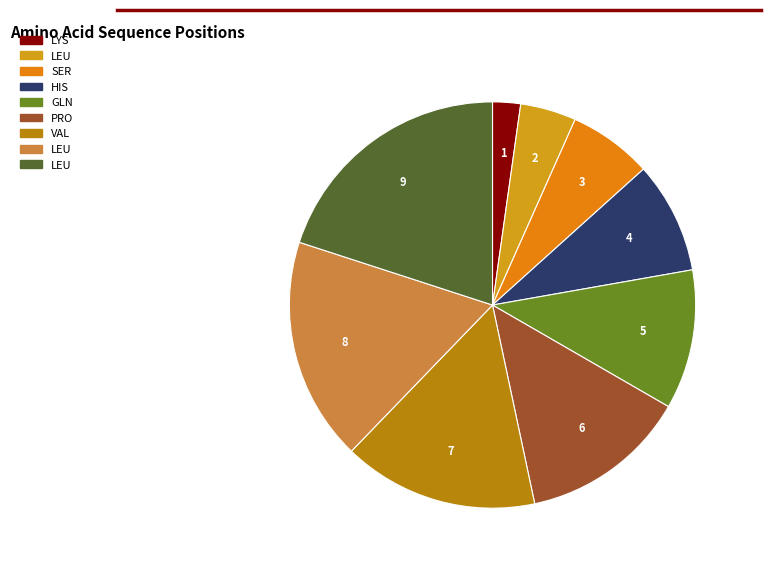

To the nearest percent, what is the difference between the largest and smallest slice percentages?

18%